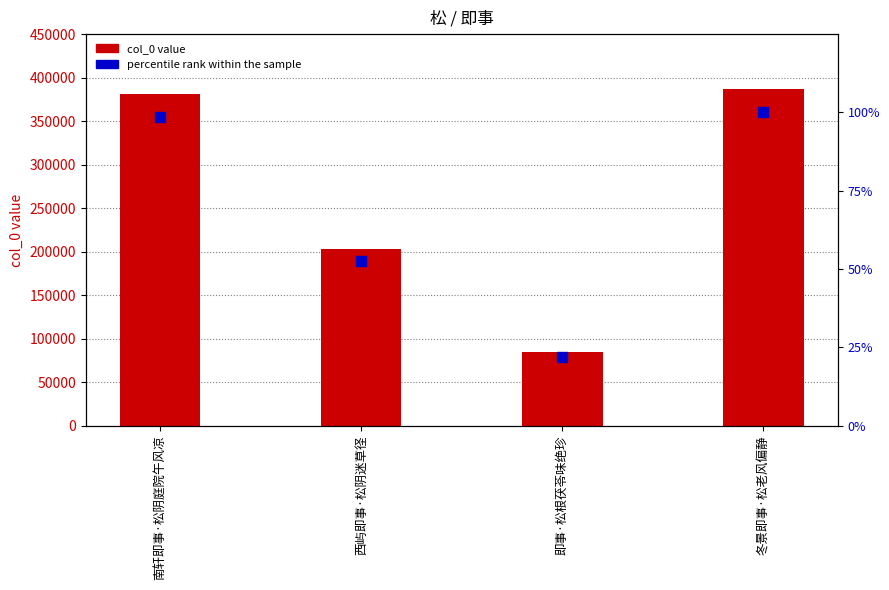

Is the value of percentile rank within the sample at 即事·松根茯苓味绝珍 greater than the value of col_0 value at 西屿即事·松阴迷草径?

No